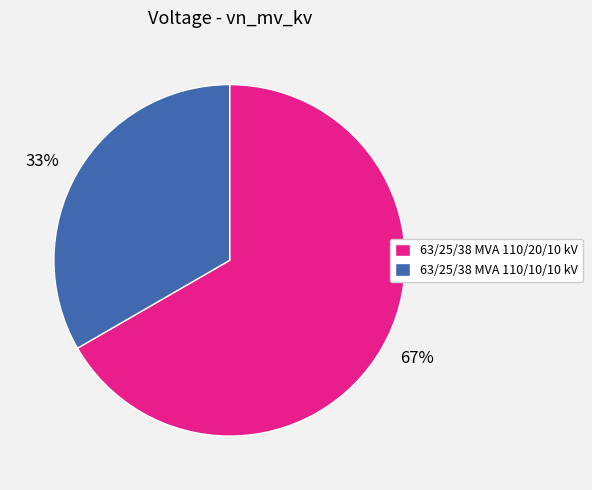

How many segments does this pie chart have?

2